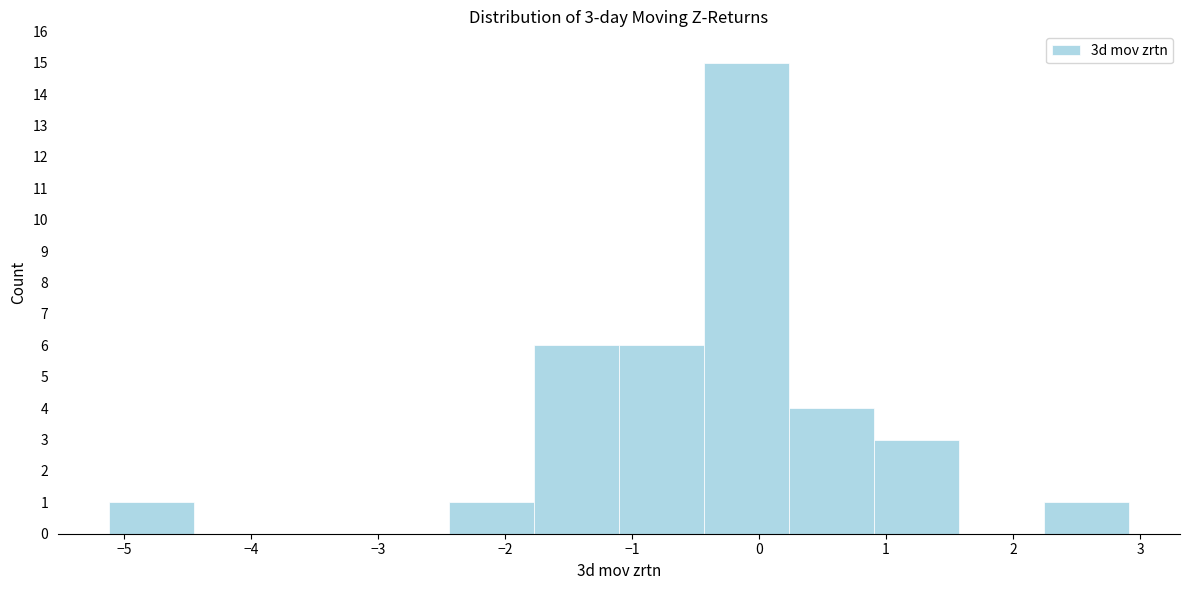

Which range on the x-axis has the tallest bar?

-0.4 to 0.2